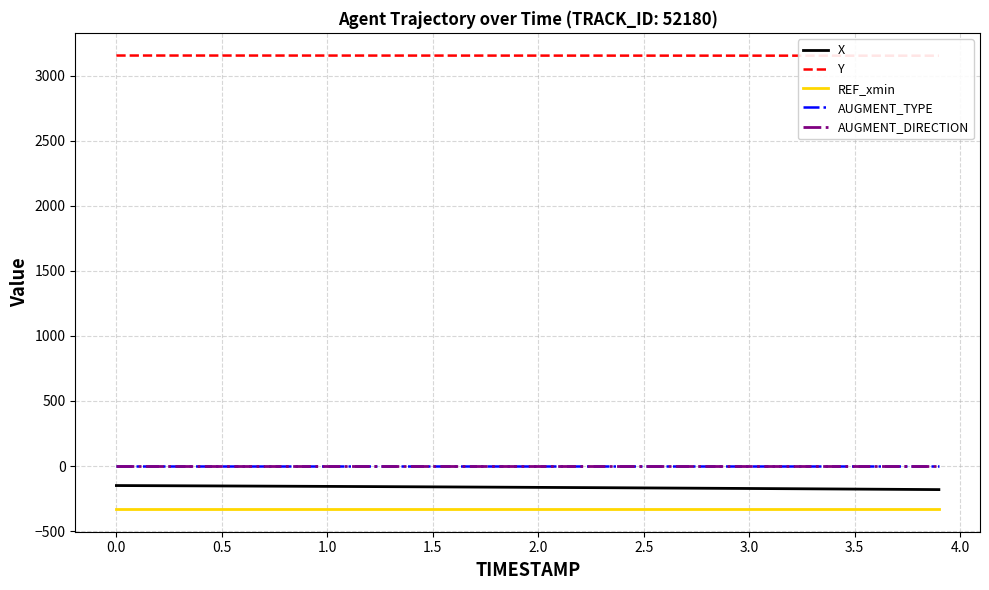

True or false: AUGMENT_DIRECTION and REF_xmin intersect in this chart.

False